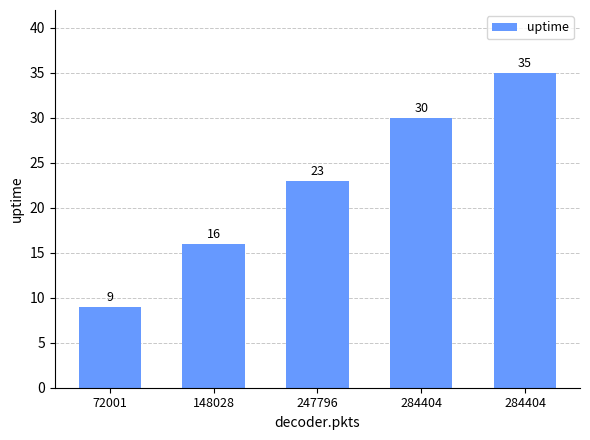

What is the change in value from 72001 to 247796?

+14